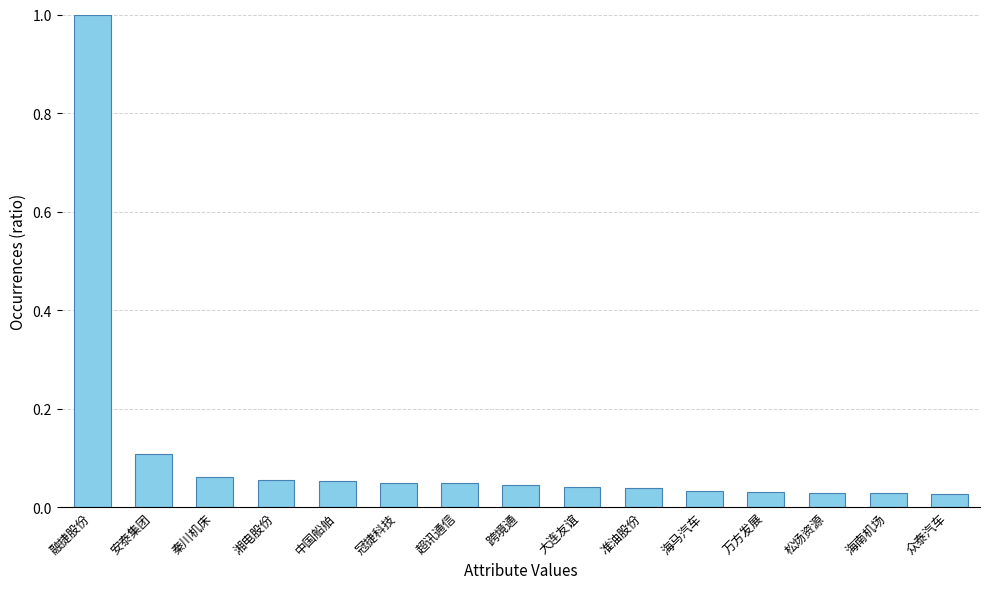

What is the label of the 10th bar from the left?

准油股份